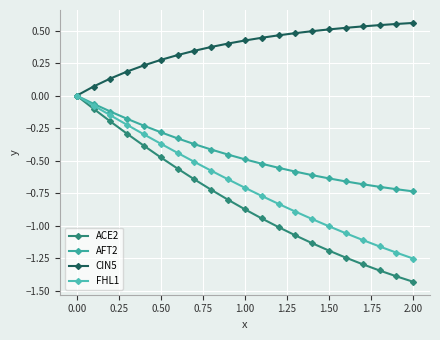

How many lines are shown in the chart?

4